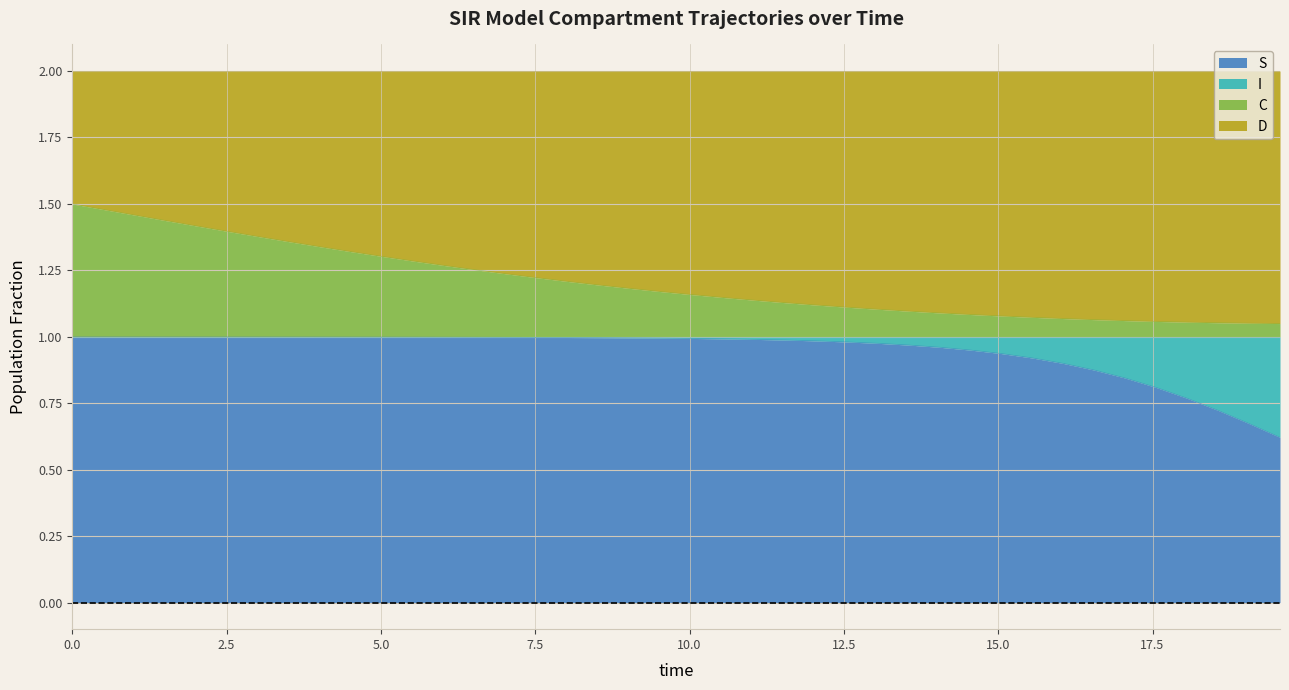

Does the chart display data point markers on the line(s)?

No